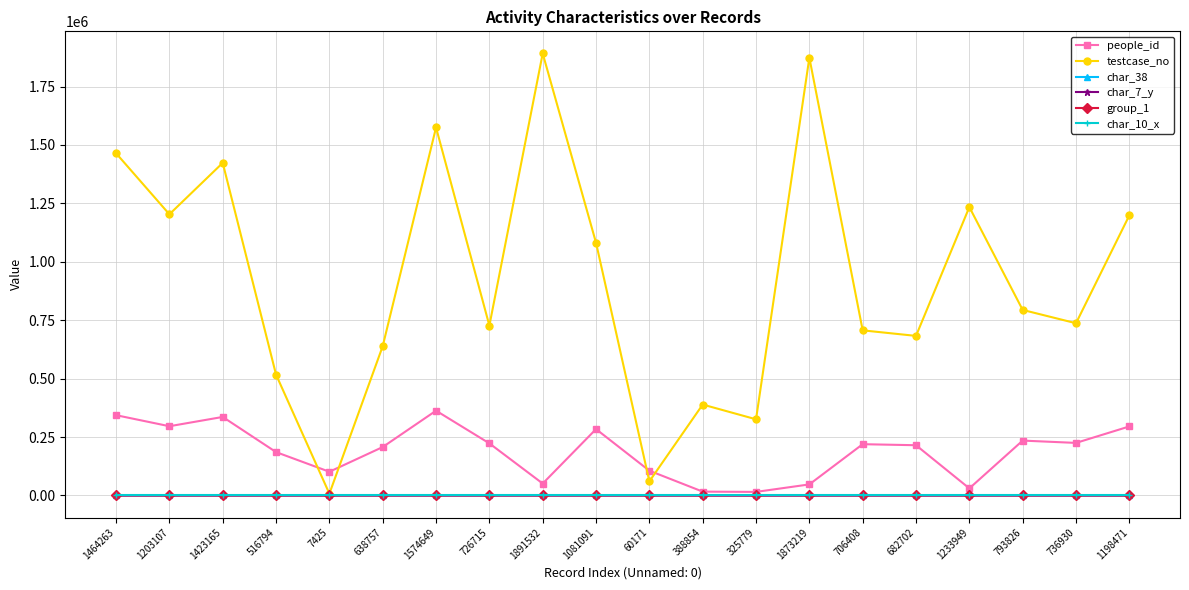

Is the value of people_id at 1574649 greater than the value of char_38 at 325779?

Yes